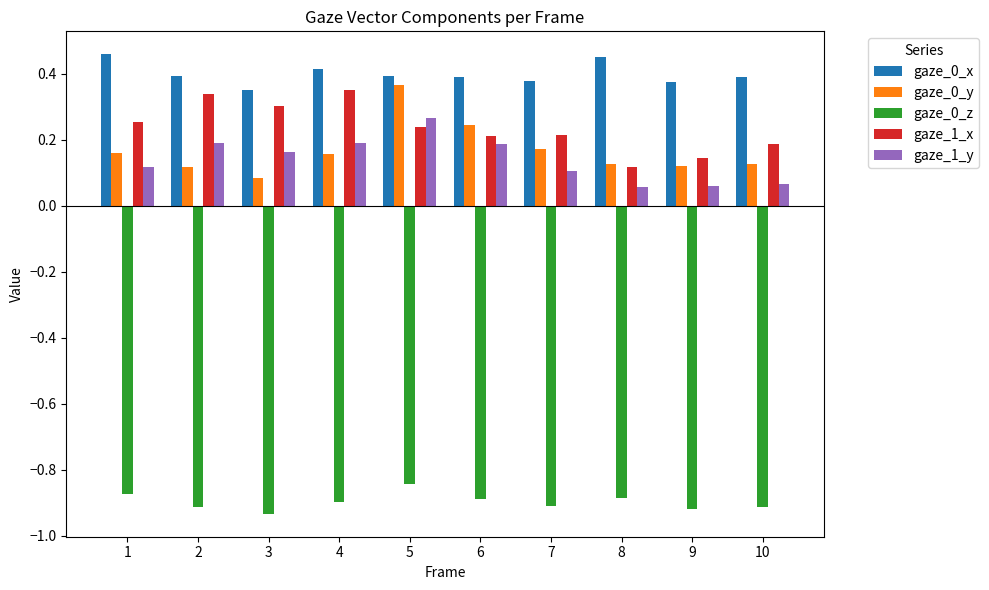

Which series changed the most between 5 and 7?

gaze_0_y